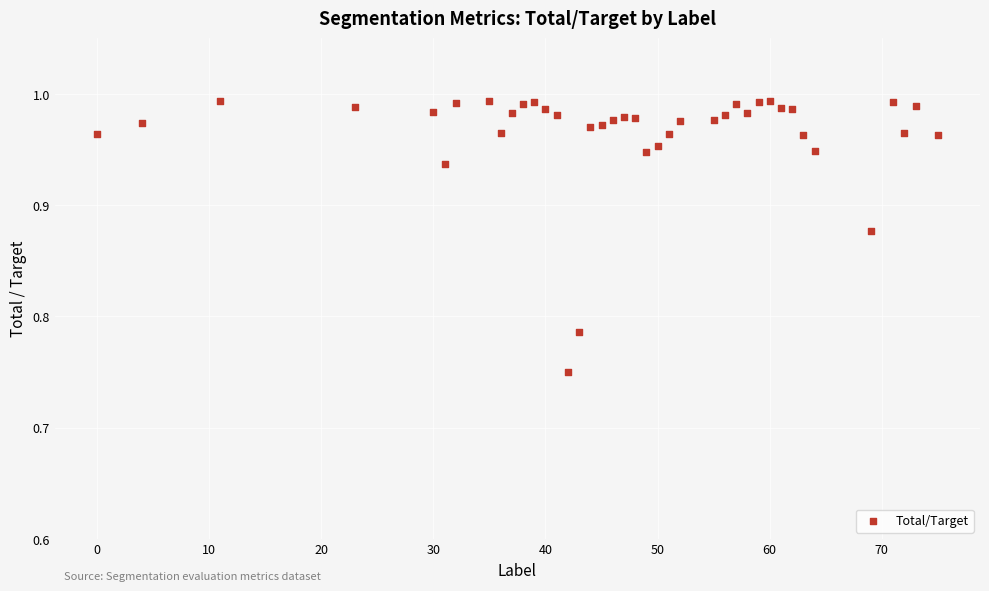

What is the range of X values (max minus min)?

75.0